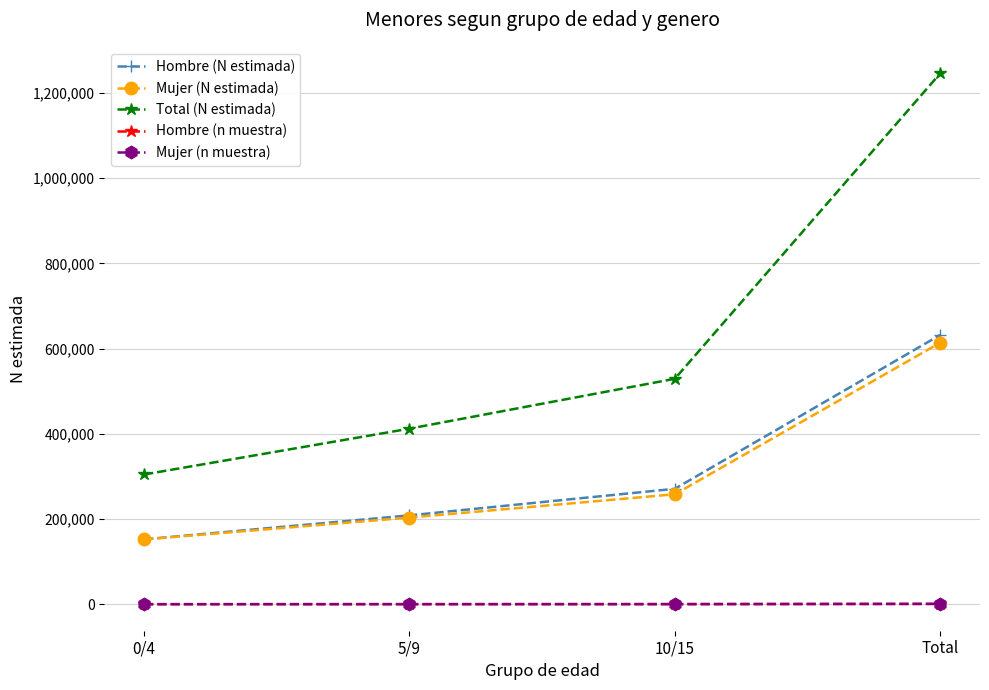

True or false: Hombre (n muestra) and Hombre (N estimada) intersect in this chart.

False